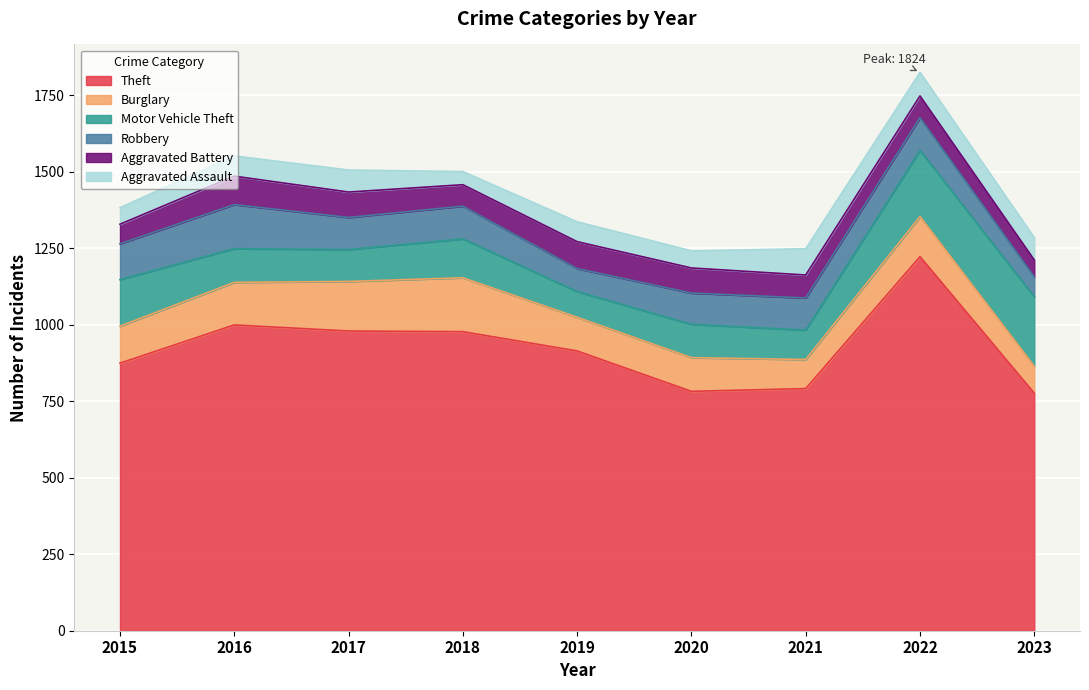

How many lines are shown in the chart?

6